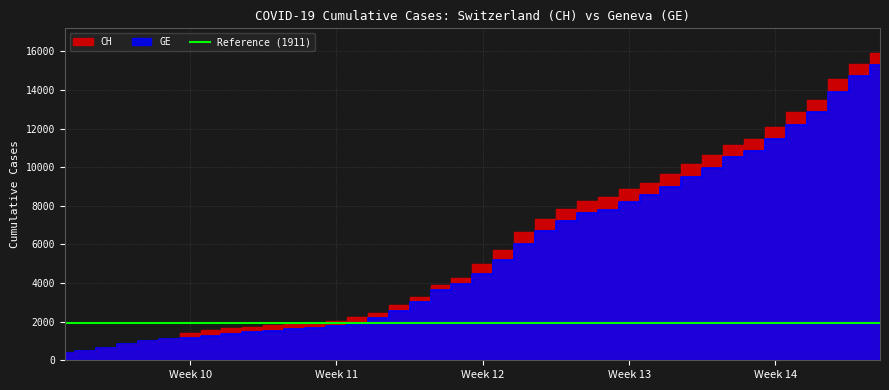

What is the smallest value displayed?

375